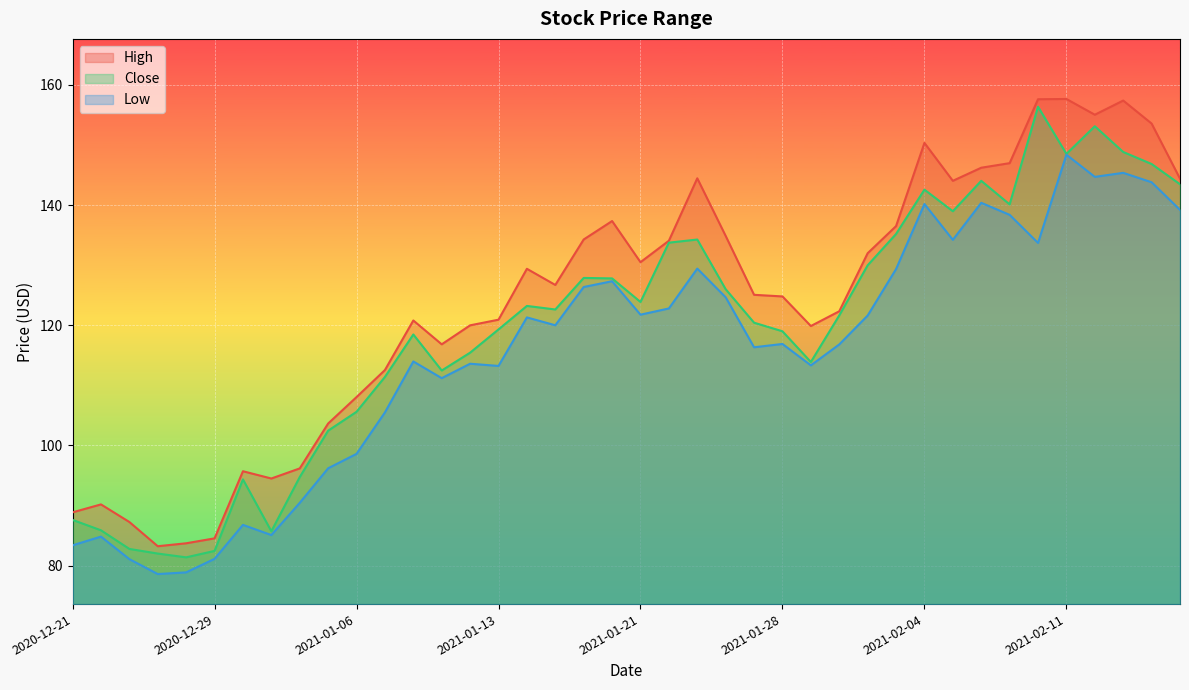

What is the sum of the Low values at 2021-01-12 and 2021-02-12?

258.3